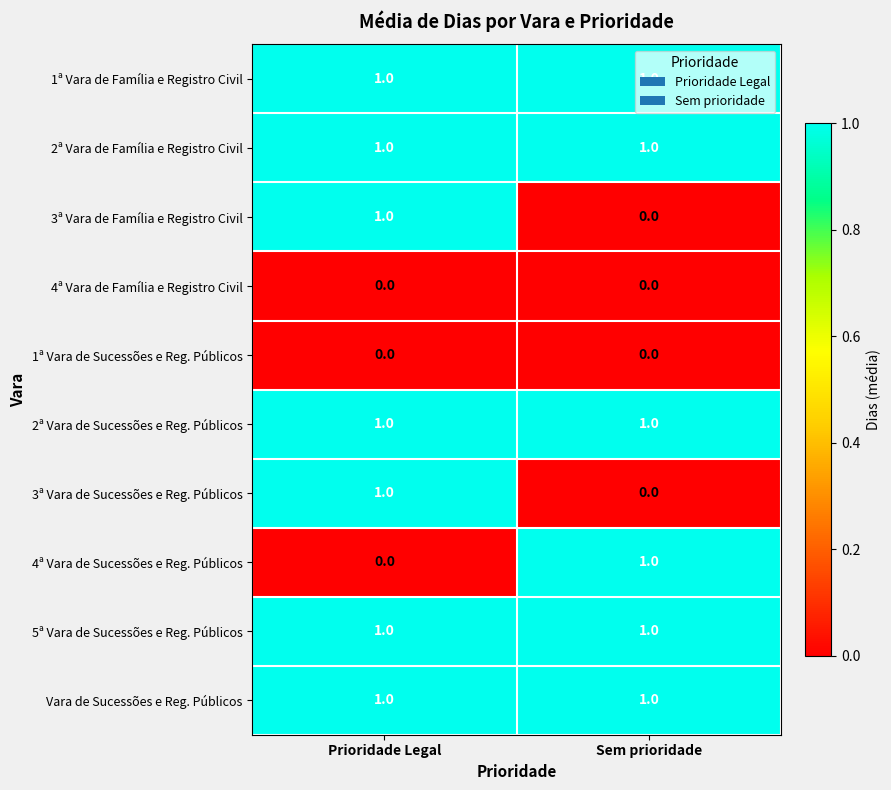

At which category is the sum across all series the highest?

Prioridade Legal